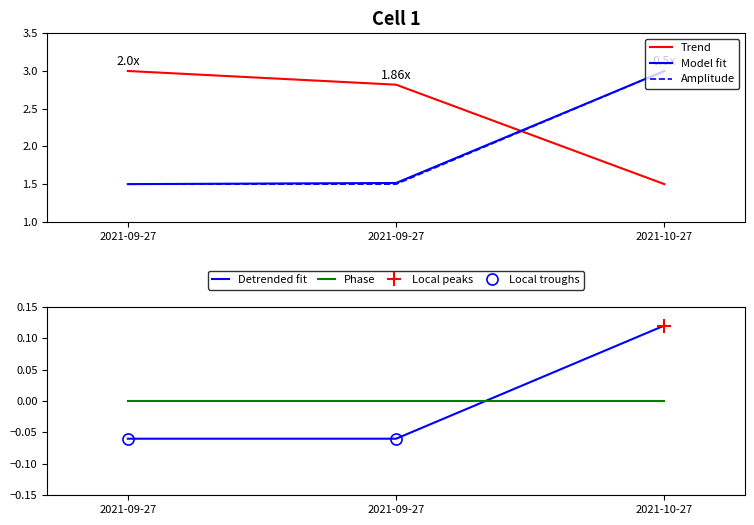

True or false: Noggrannhet has a value of -0.1 at 2021-09-27.

False